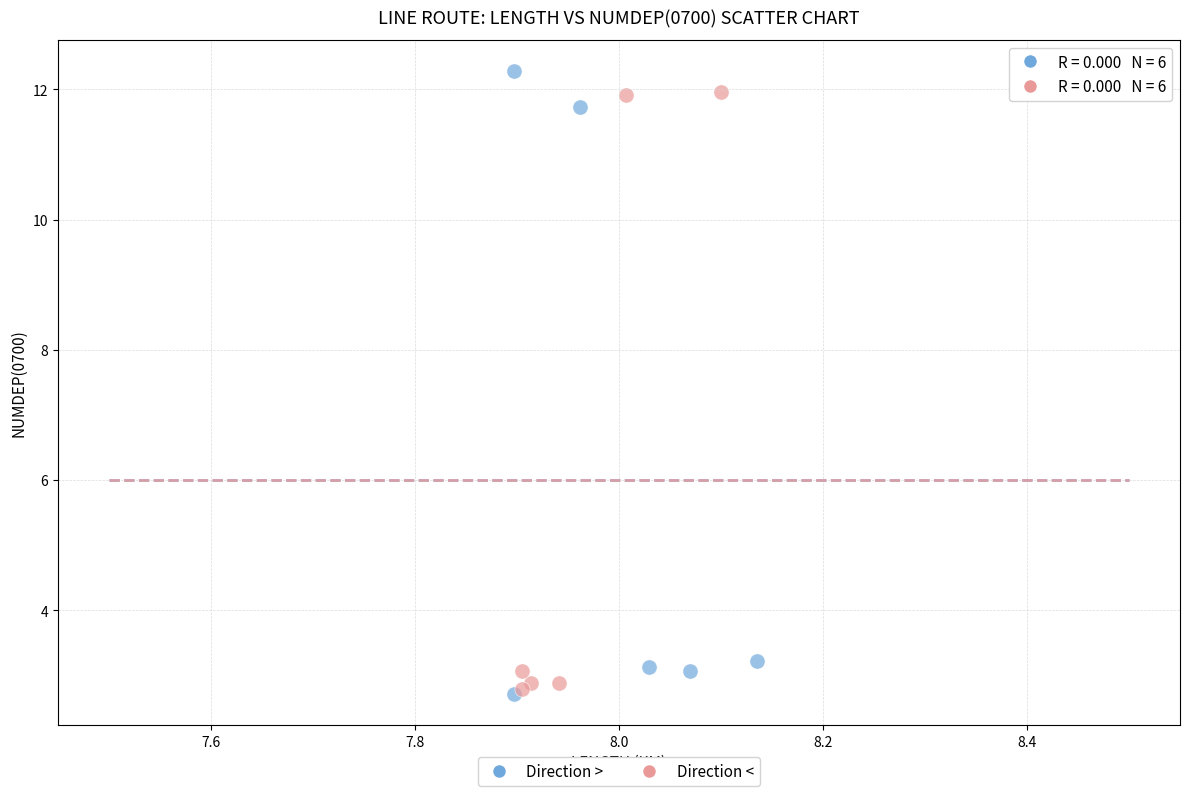

What are all the series names shown in the legend?

Direction >, Direction <